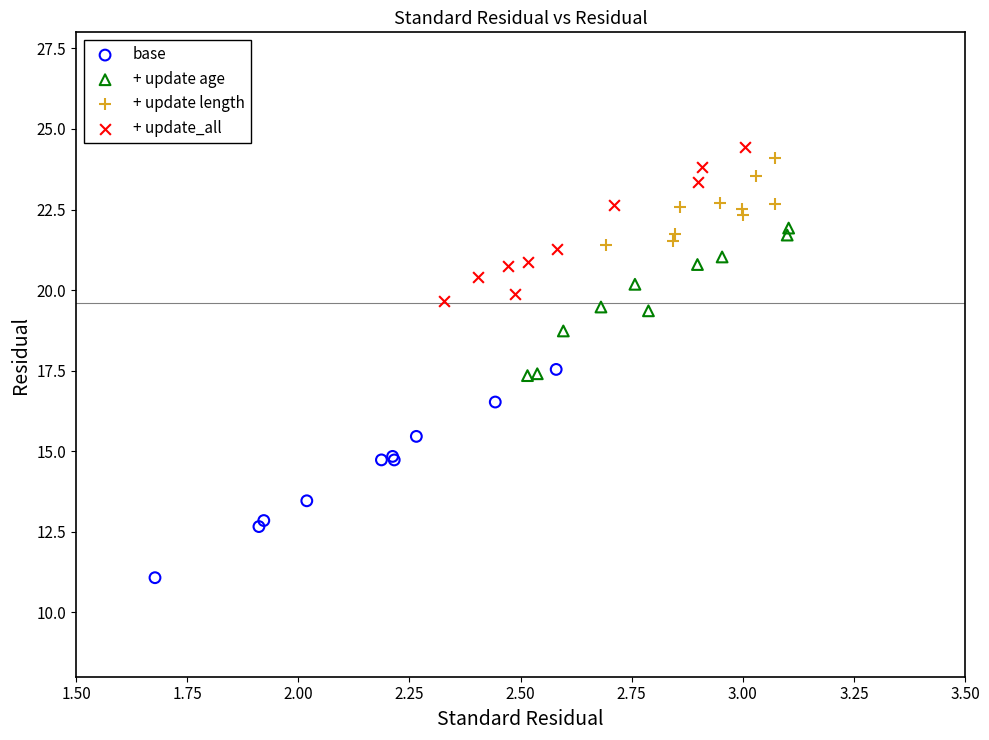

Which series contains the lowest Y value?

base